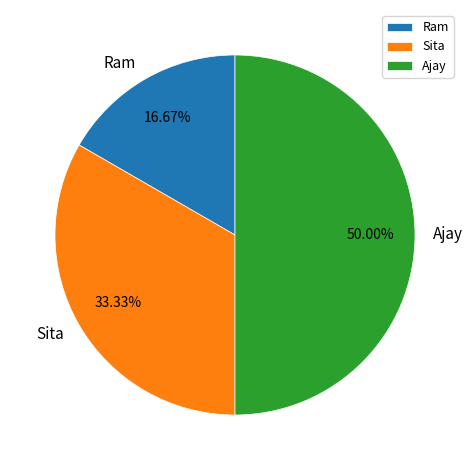

Which slice is the largest?

Ajay